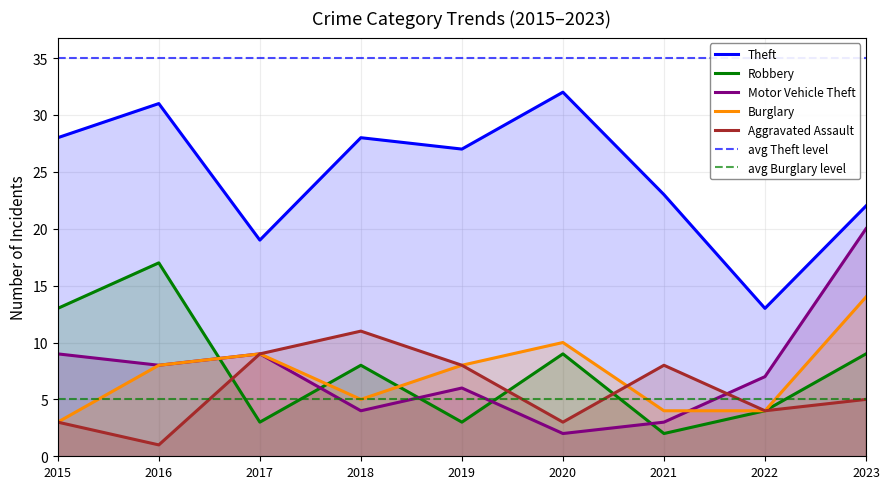

What is the difference between the highest and lowest values at 2020?

30